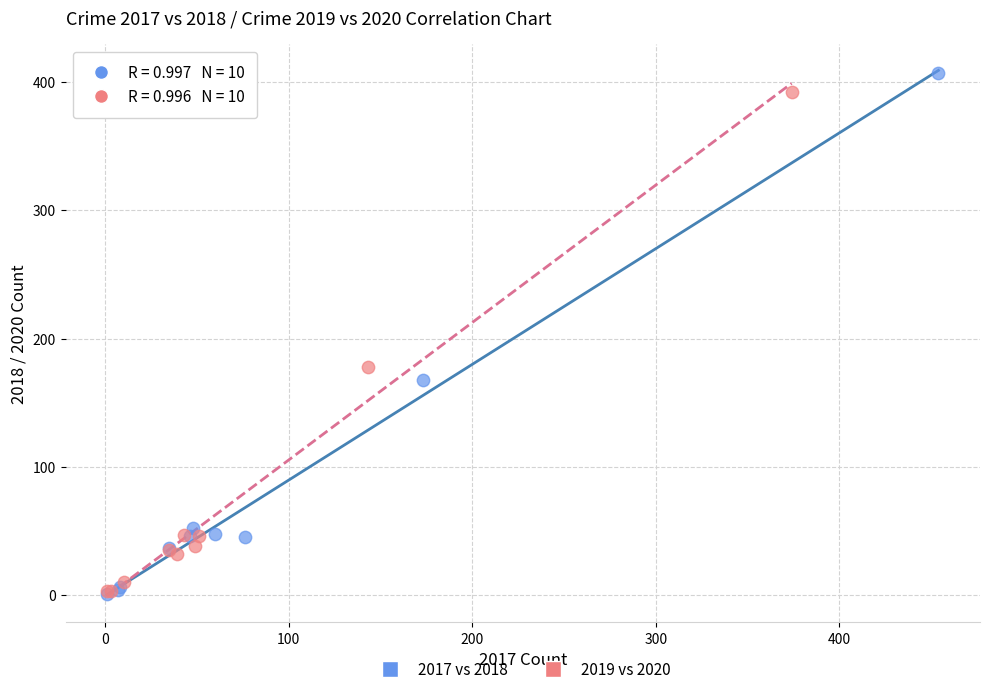

What are all the series names shown in the legend?

2017 vs 2018, 2019 vs 2020